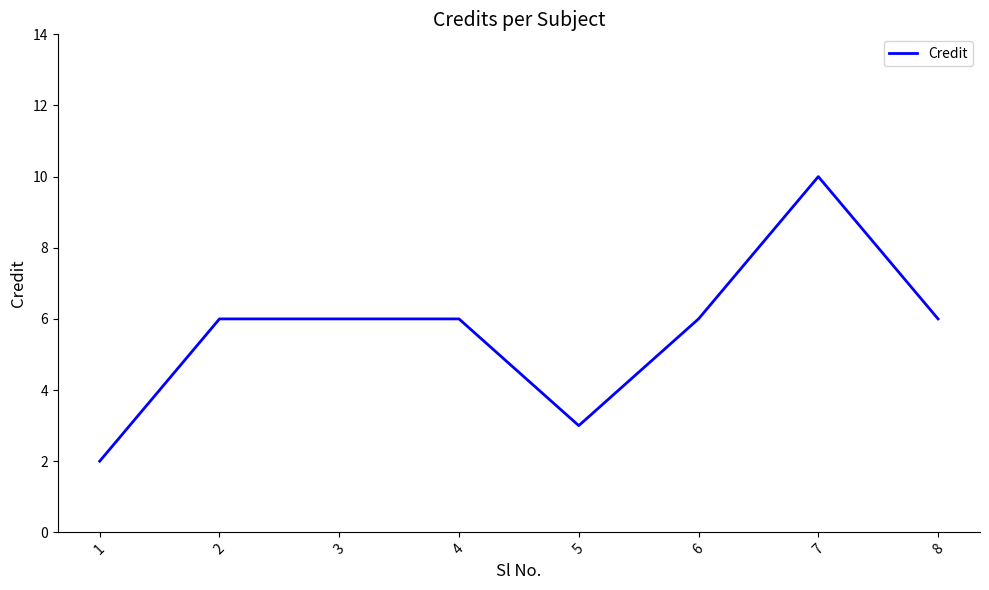

What is the ratio of the value at 4 to the value at 8?

1.0